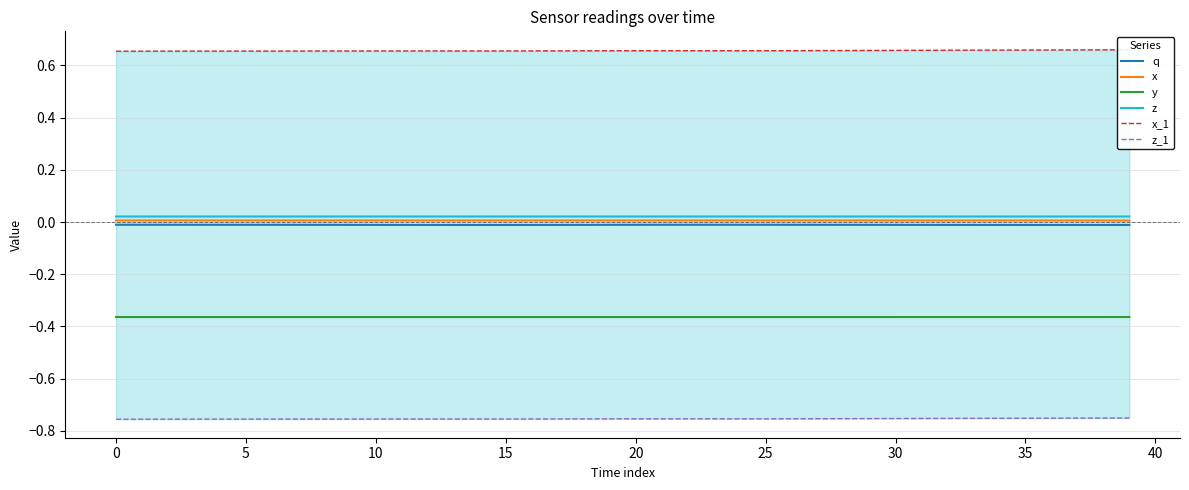

True or false: y and x intersect in this chart.

False